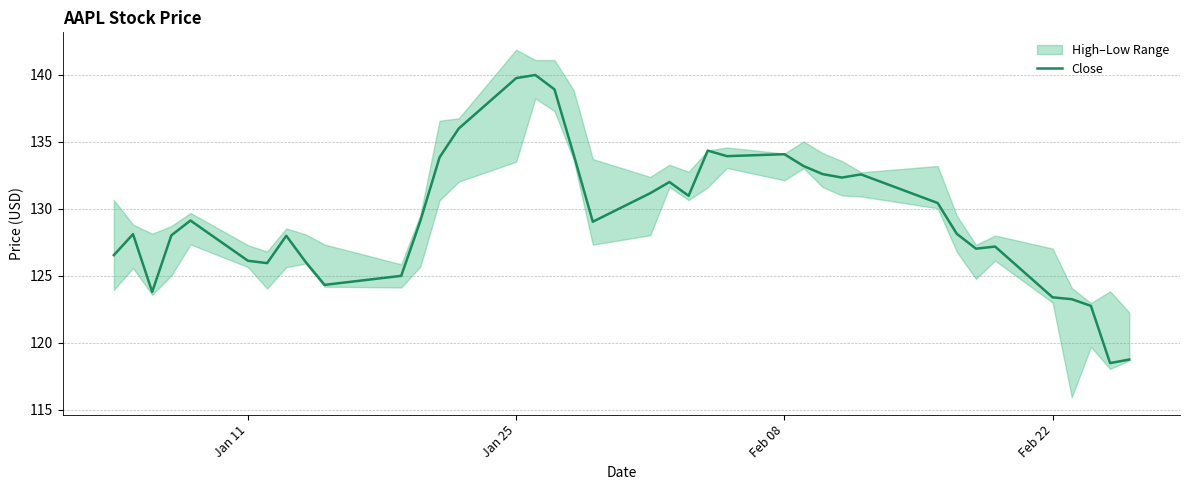

The Close series shows 211.0 at Feb 08. True or false?

False